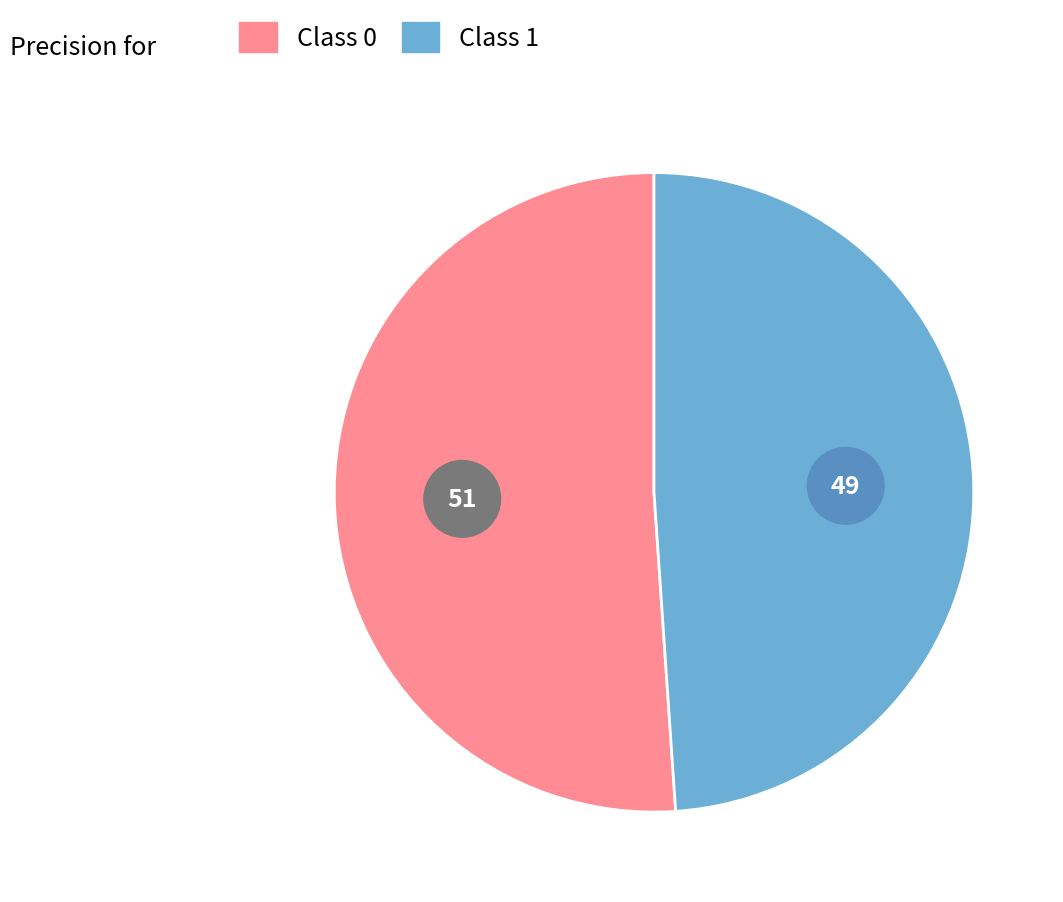

Count the number of slices in the pie.

2